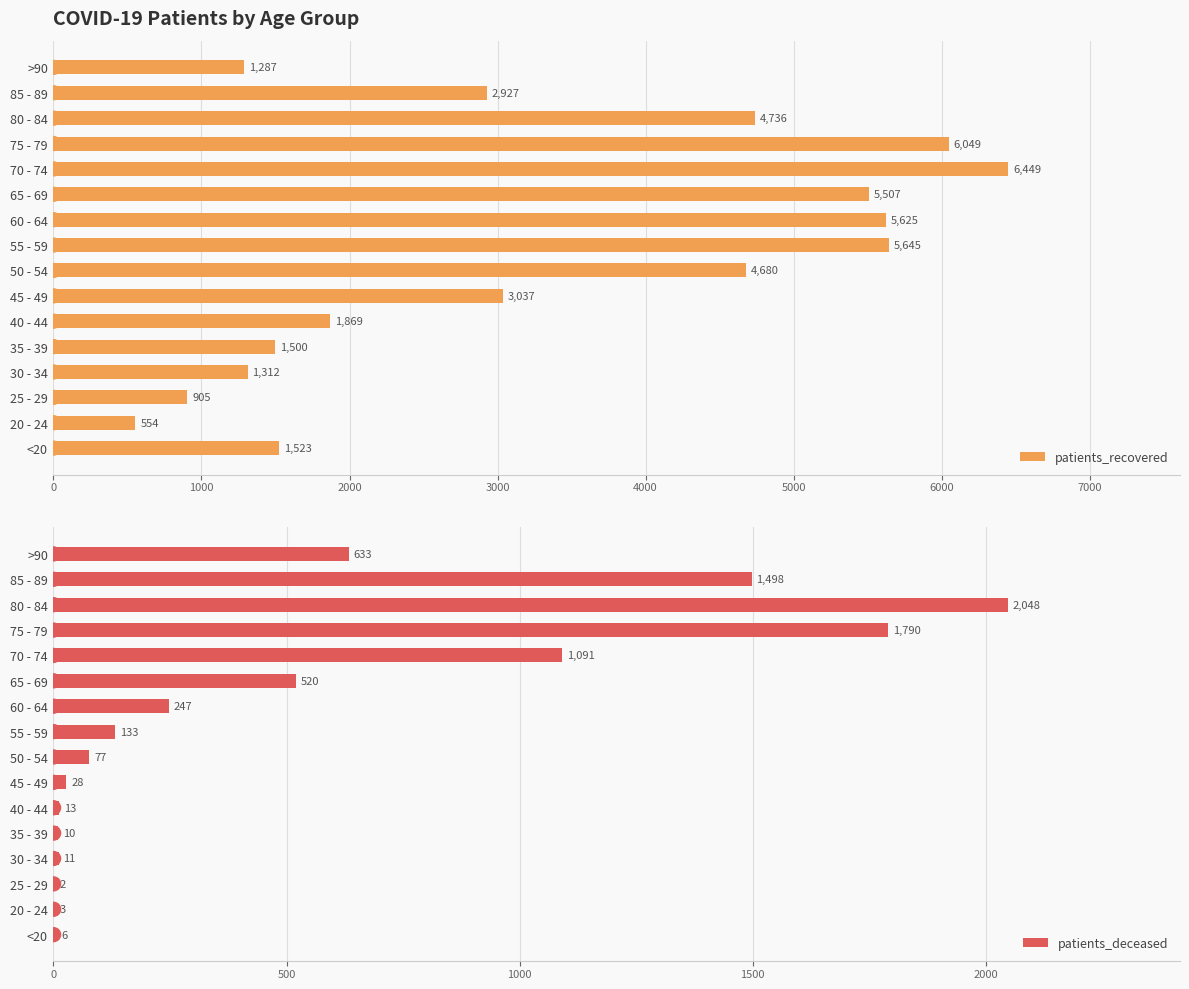

What is the lowest value of the patients_deceased series?

2